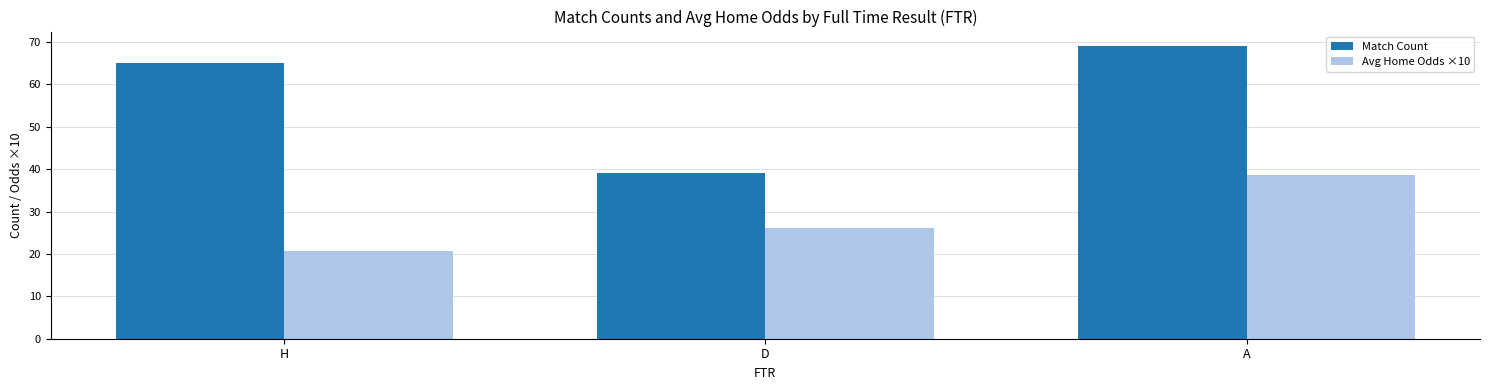

Rank the categories by Avg Home Odds ×10 value from highest to lowest.

A, D, H